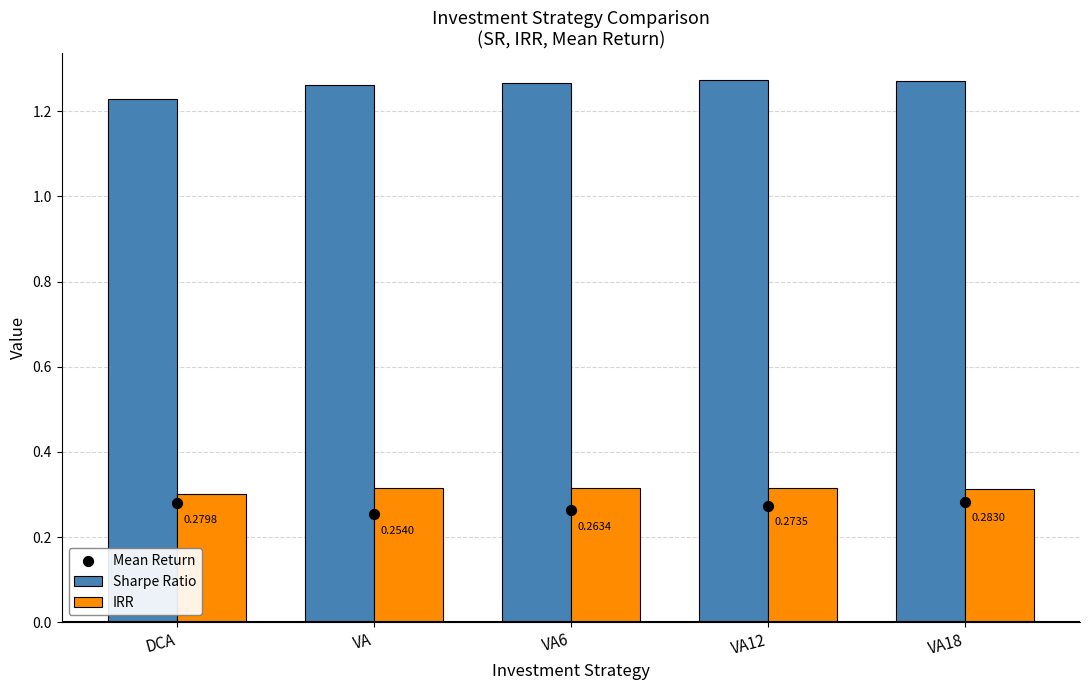

Is the value of Sharpe Ratio at VA6 greater than the value of Mean Return at VA12?

Yes